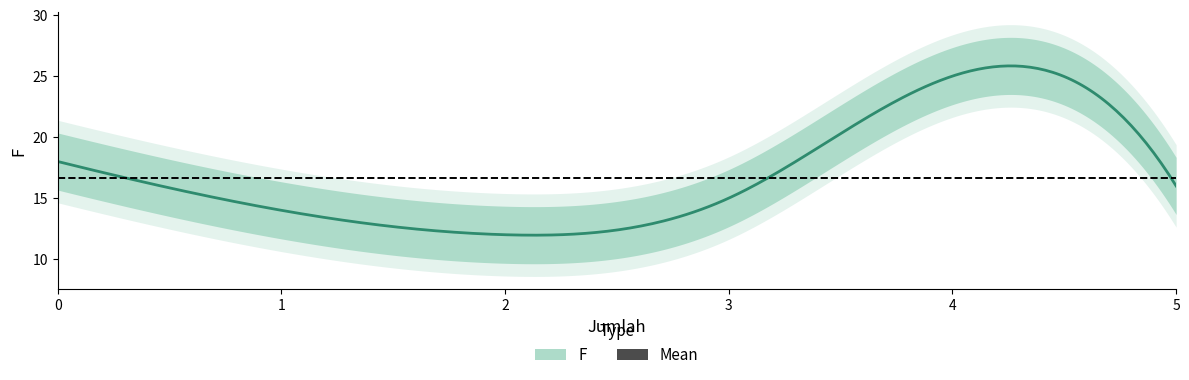

Approximately how many times larger is the value at 1 compared to 2?

1.2